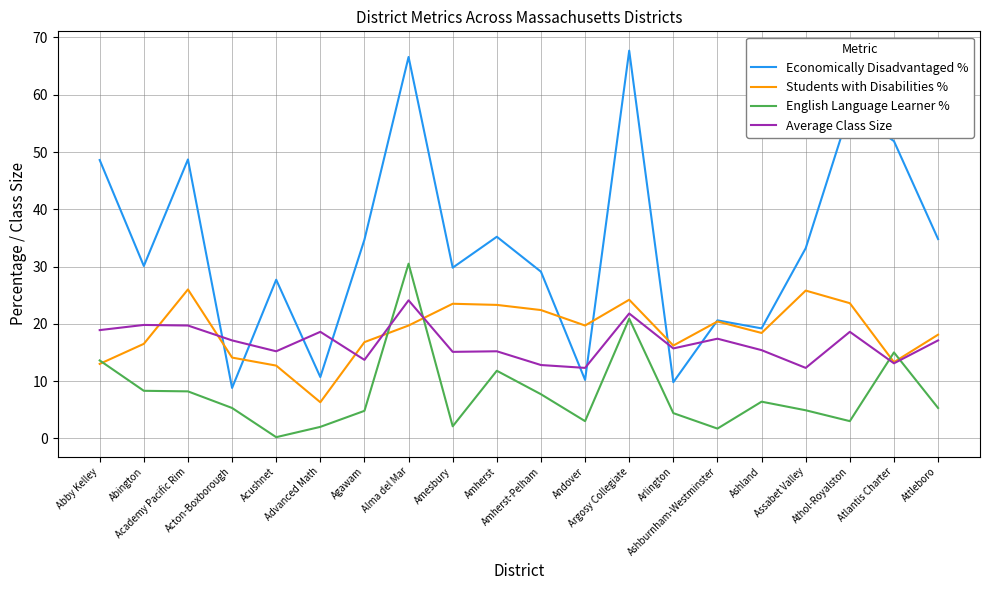

Read the English Language Learner % value at Amherst-Pelham.

7.7